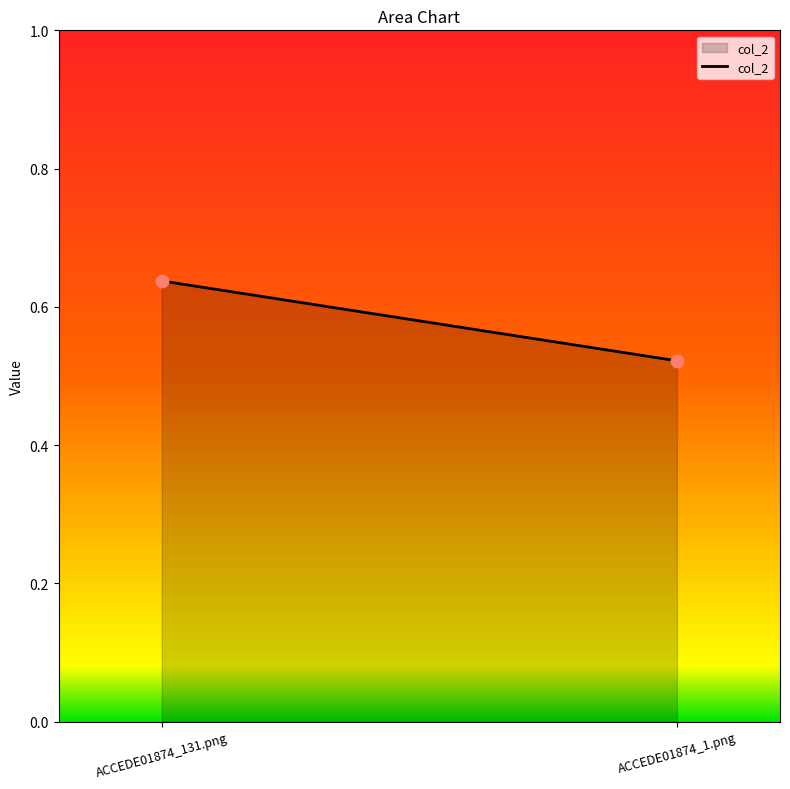

Count the number of points in this scatter plot.

2